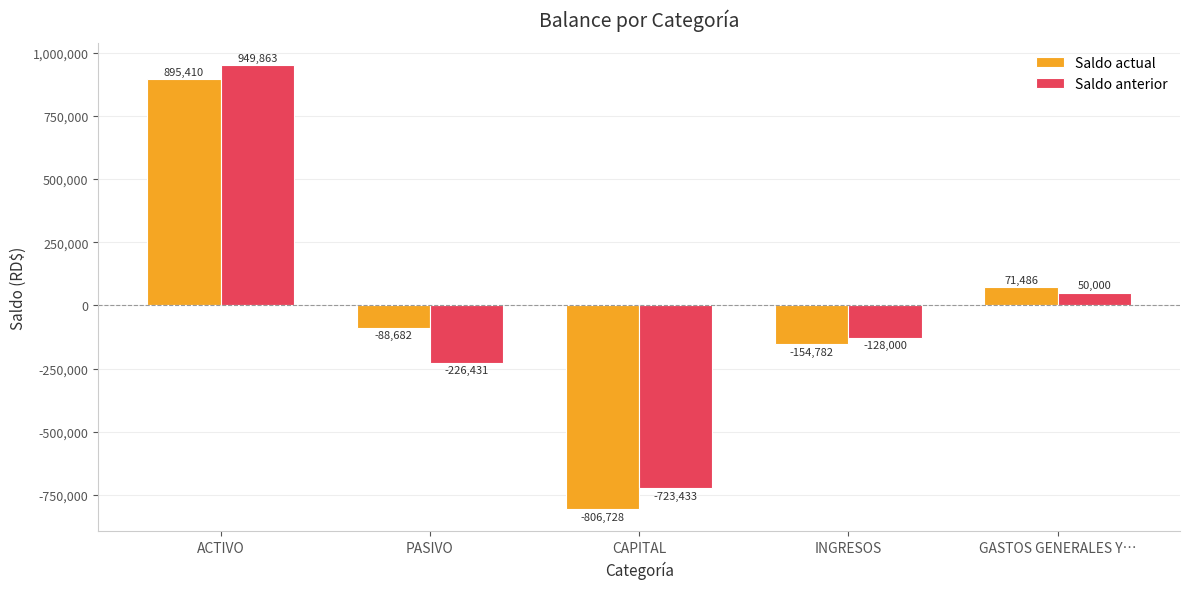

What is the total value across all series at PASIVO?

-315112.8